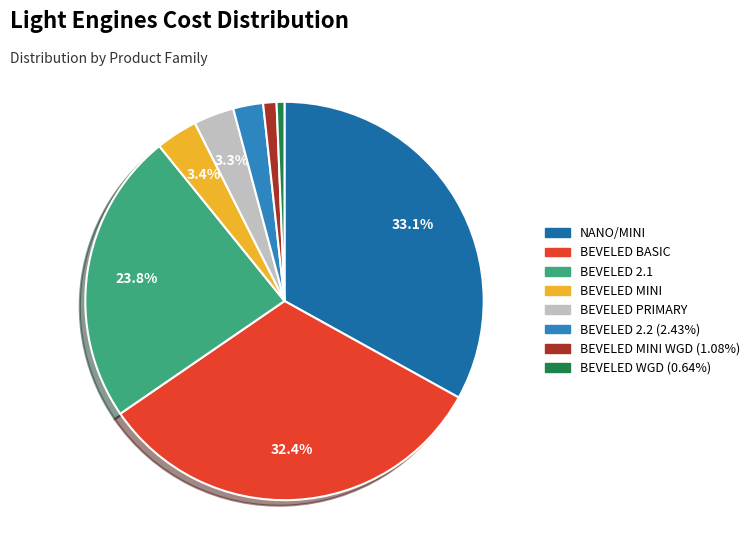

Does any single category account for the majority?

No